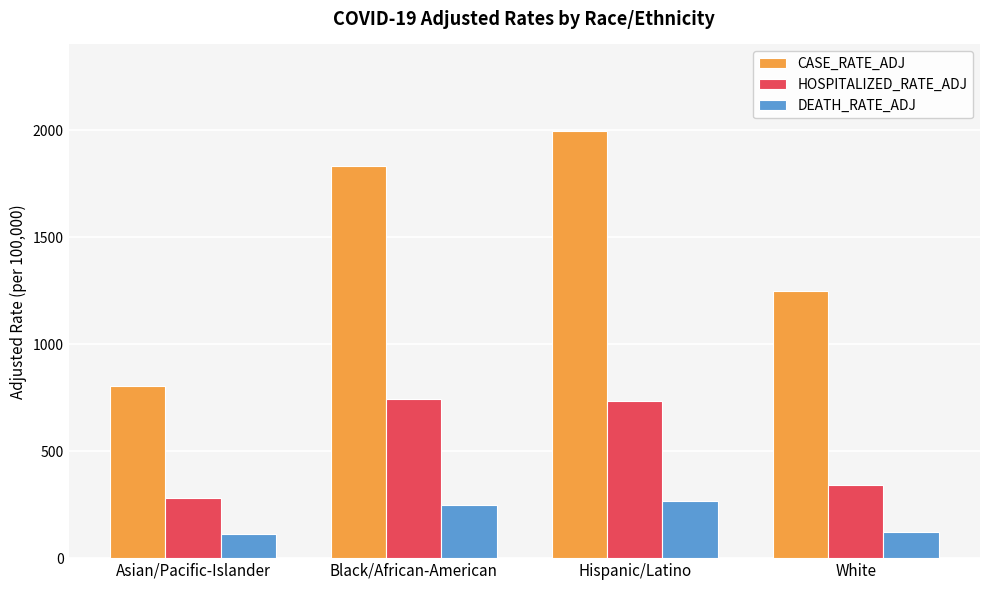

What is the difference between the highest and lowest values at Black/African-American?

1584.7